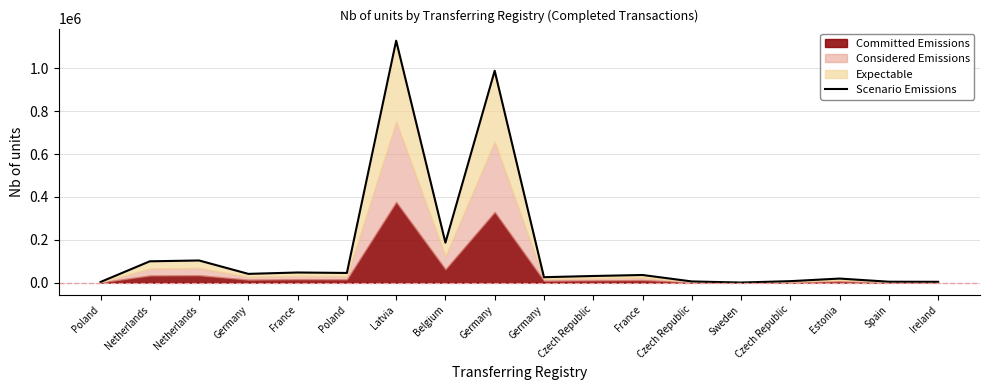

What is the difference between the maximum and minimum values?

1129032